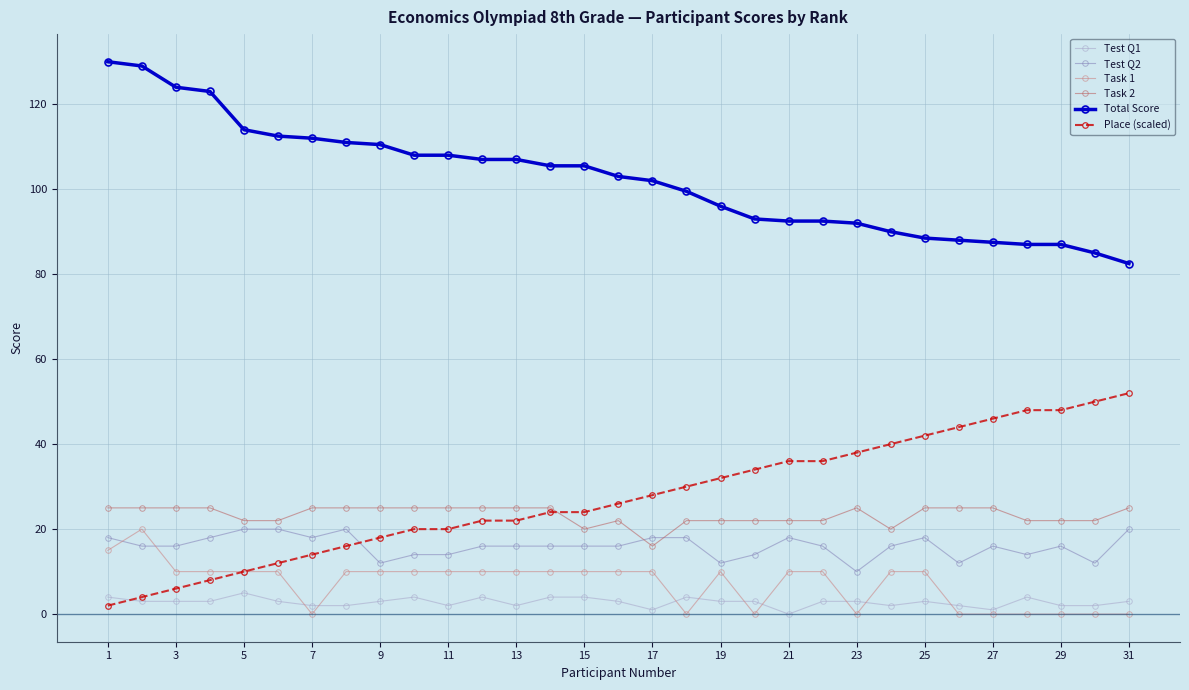

How many lines are shown in the chart?

6